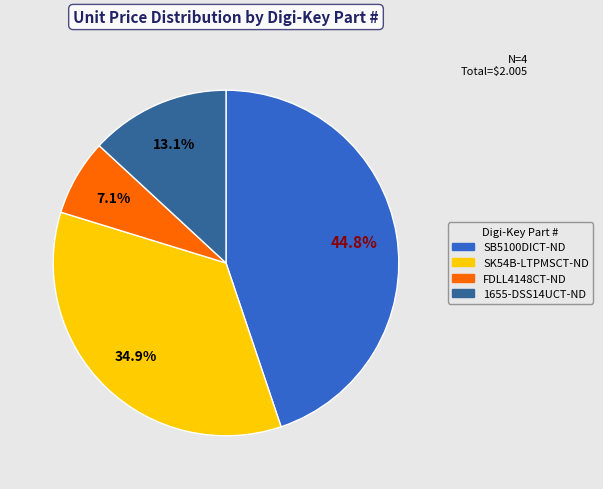

How many segments does this pie chart have?

4